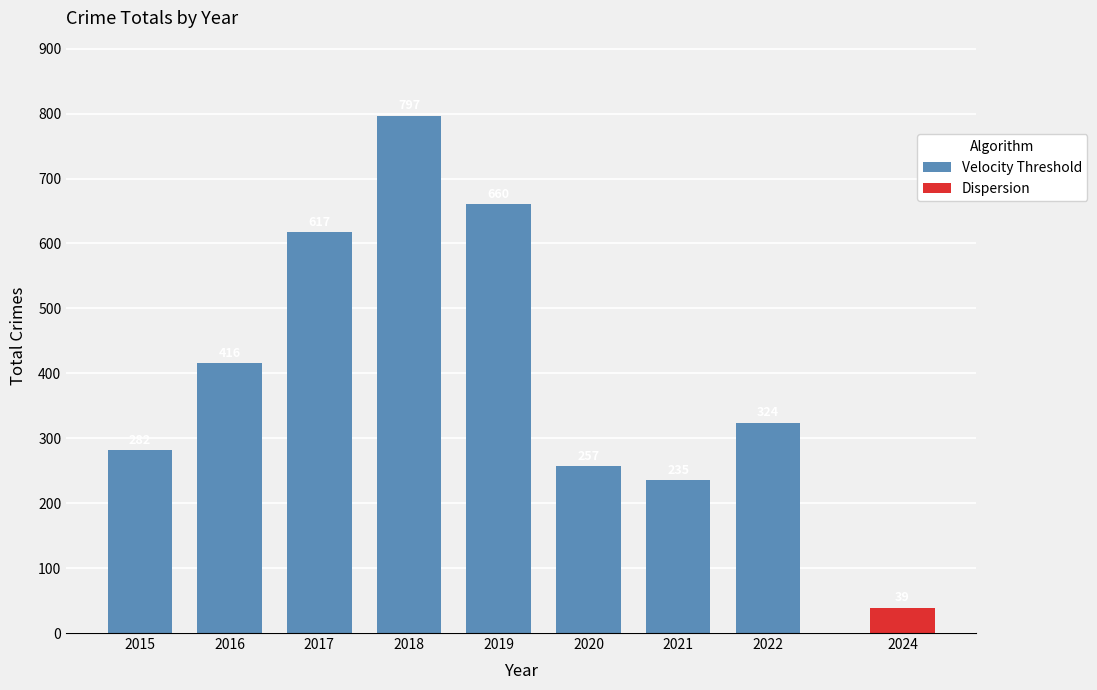

How many values in the Velocity Threshold series are below 416?

4